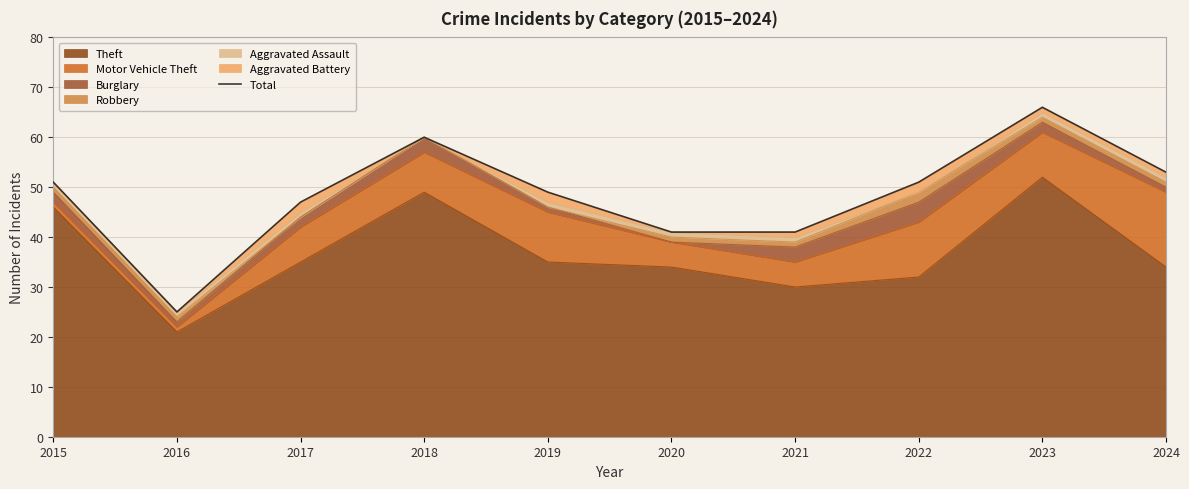

The value at 2019 is 71. True or false?

False